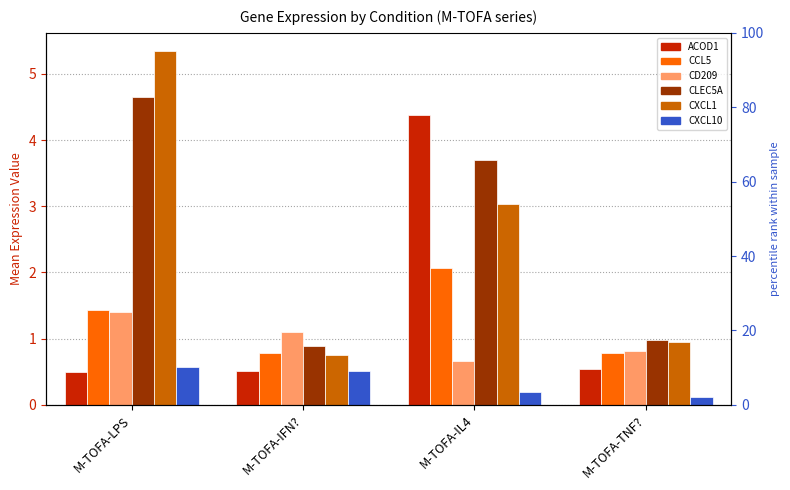

List the series in order of their peak value, lowest first.

CXCL10, CD209, CCL5, ACOD1, CLEC5A, CXCL1